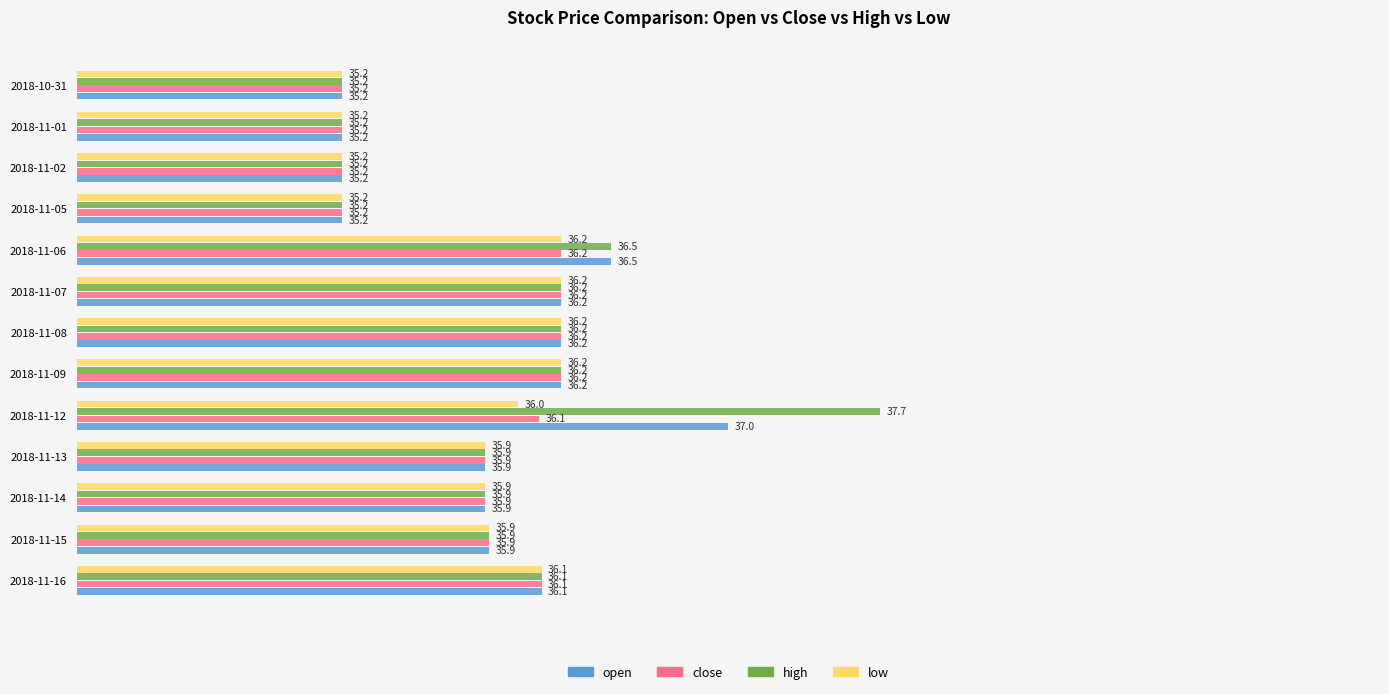

What is the lowest value of the close series?

35.2